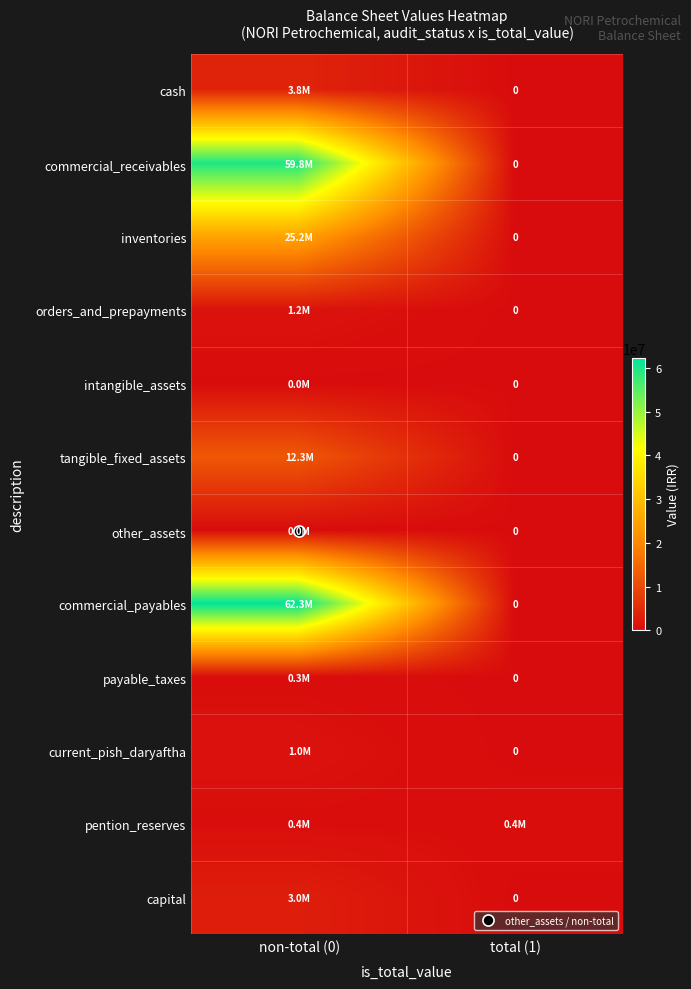

Is it true that intangible_assets equals 0 at total (1)?

True